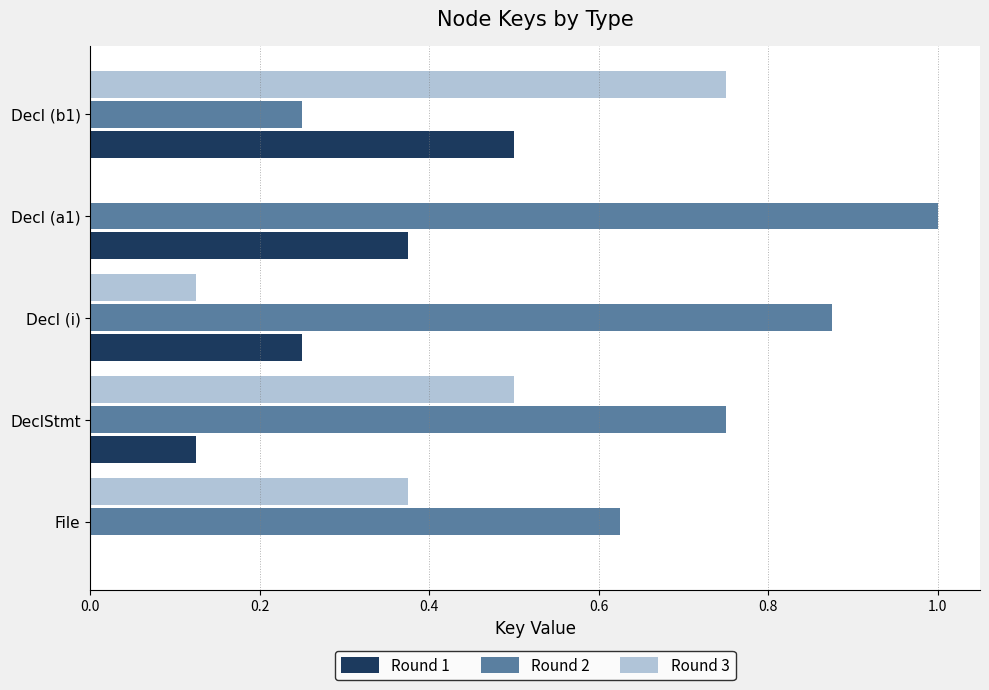

At which category is the sum across all series the highest?

Decl (b1)